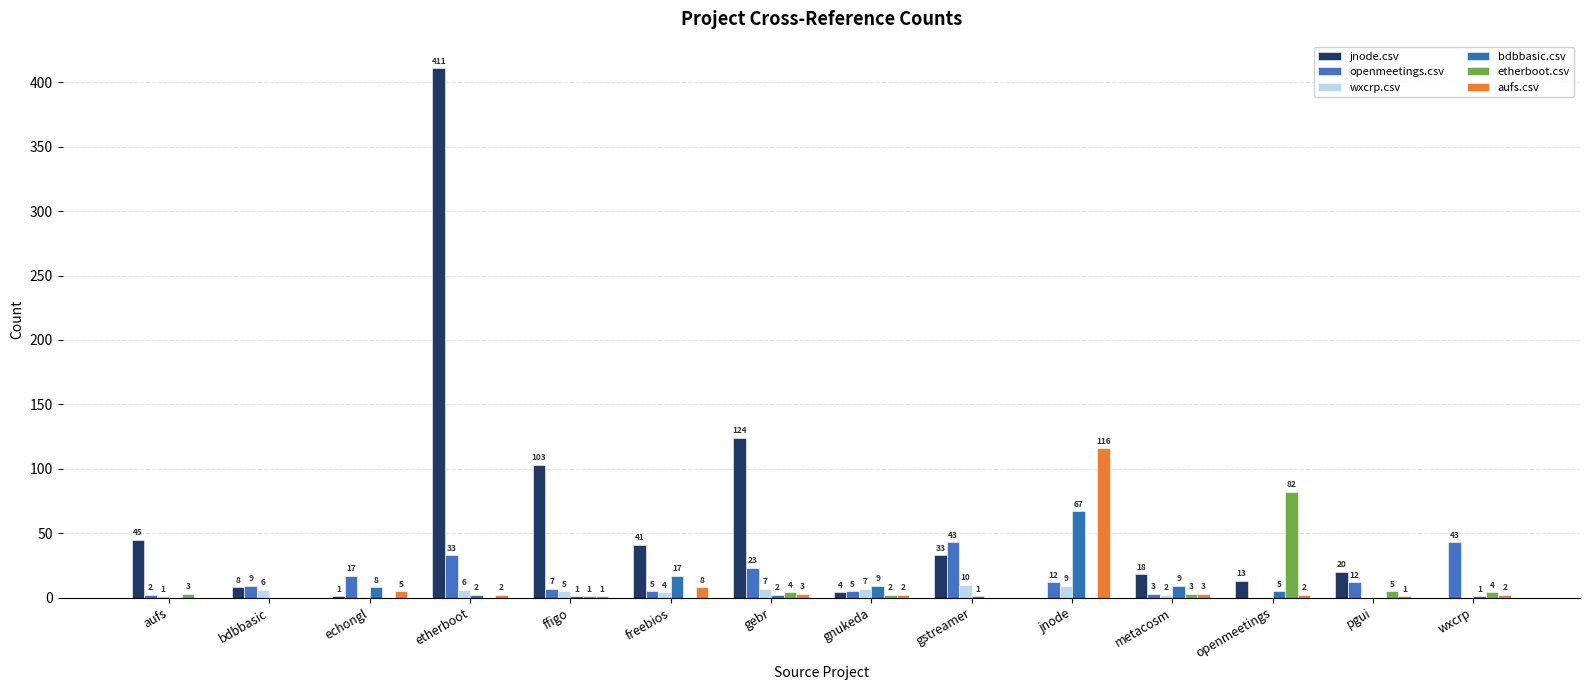

How many groups of bars are there?

14